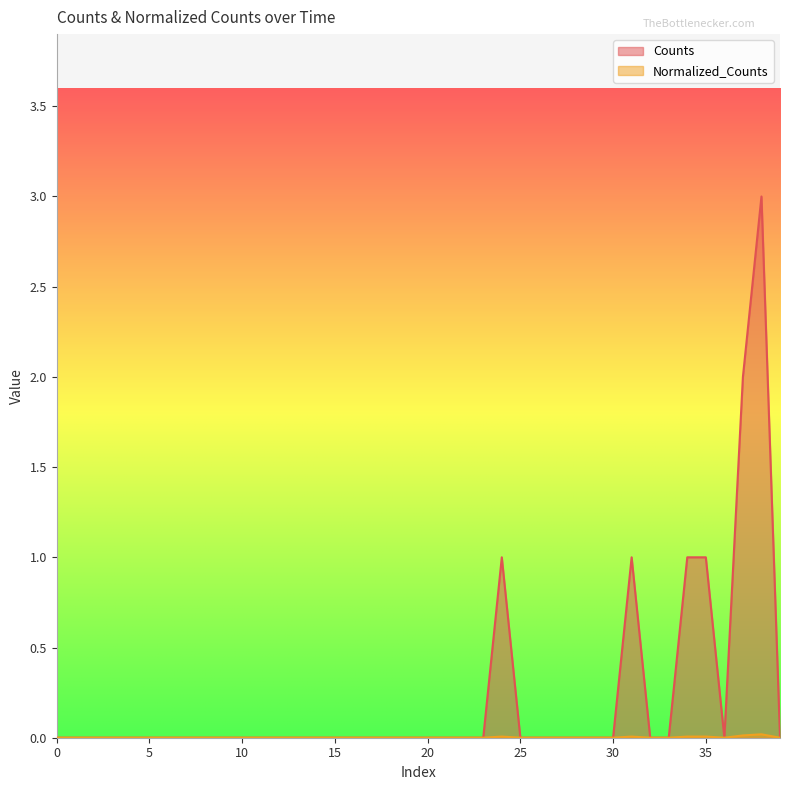

Rank the series by their average value, from highest to lowest.

Counts, Normalized_Counts